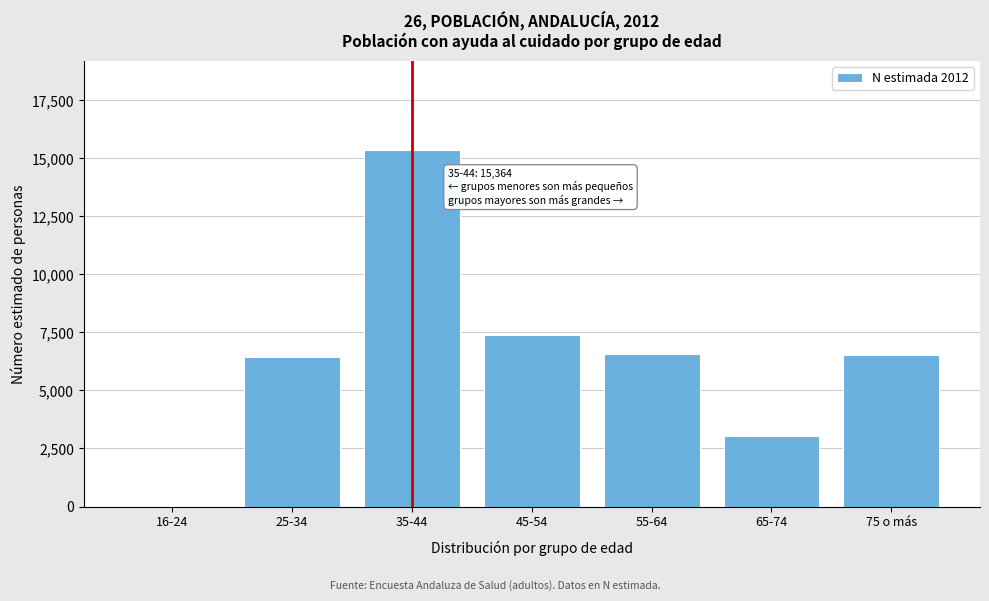

What is the maximum value shown in the chart?

15364